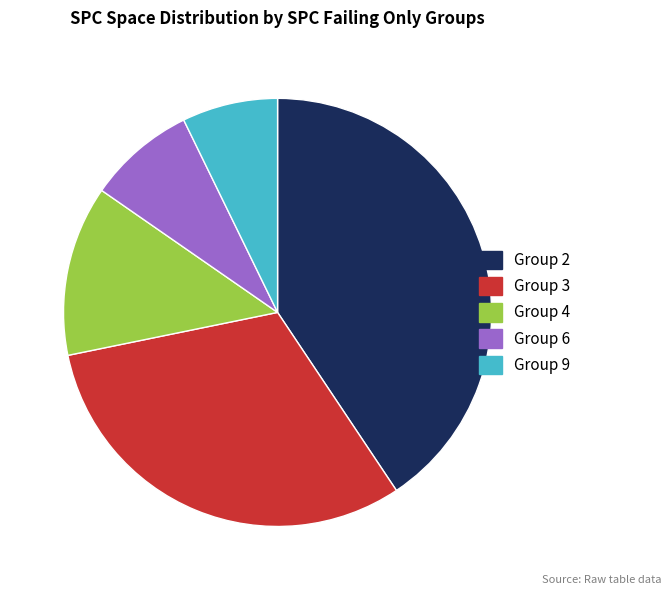

Combined, do Group 2 and Group 9 account for over 50%?

No